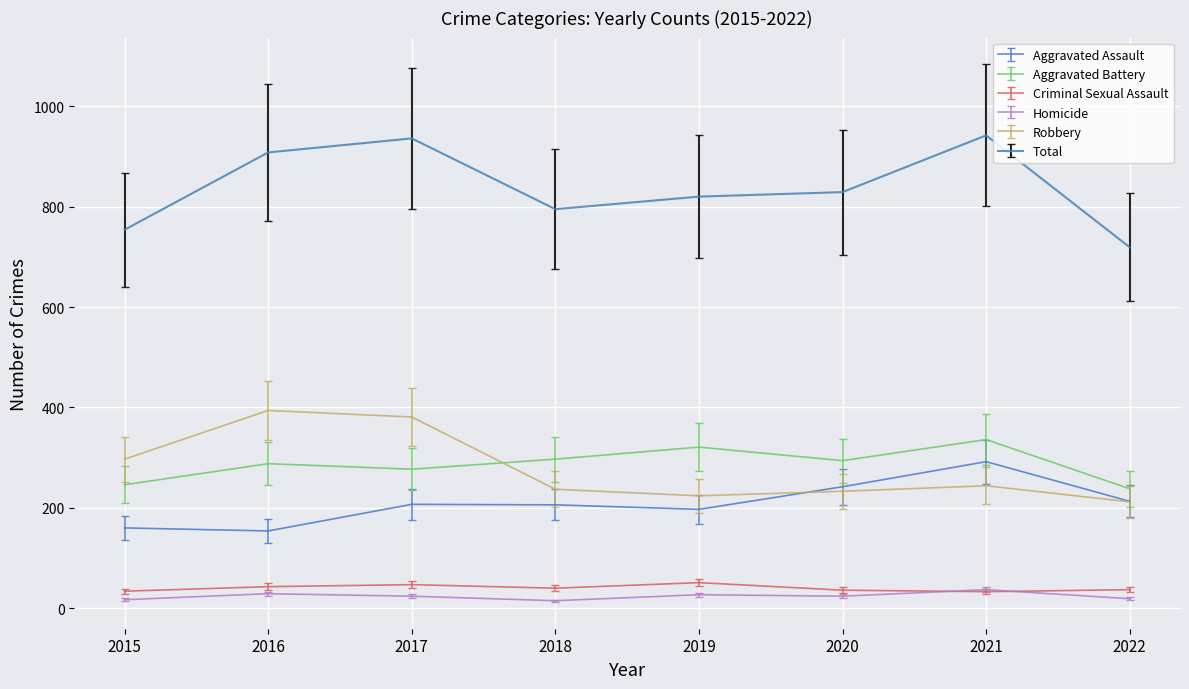

Is the value of Criminal Sexual Assault at 2017 greater than the value of Homicide at 2018?

Yes